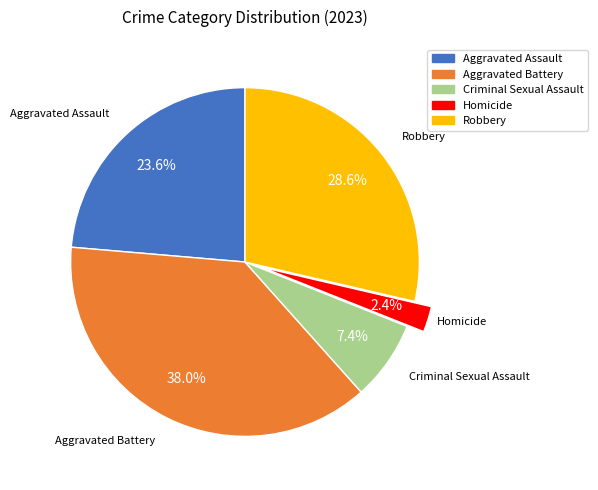

Count the number of slices in the pie.

5